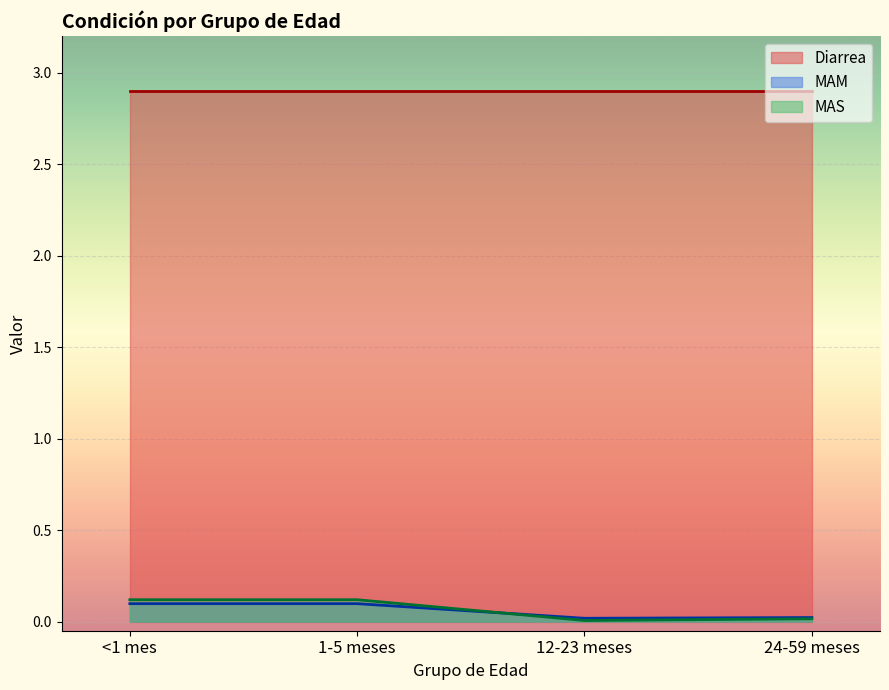

What is the spread (max minus min) of values at 1-5 meses?

2.8